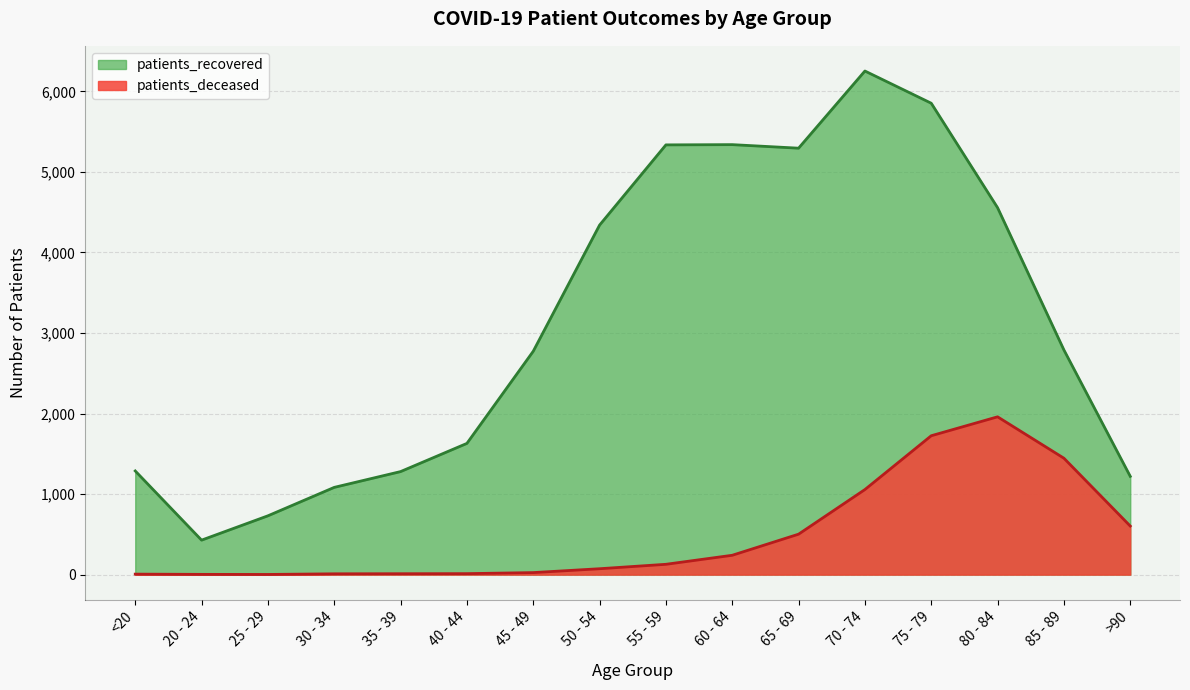

How many lines are shown in the chart?

2